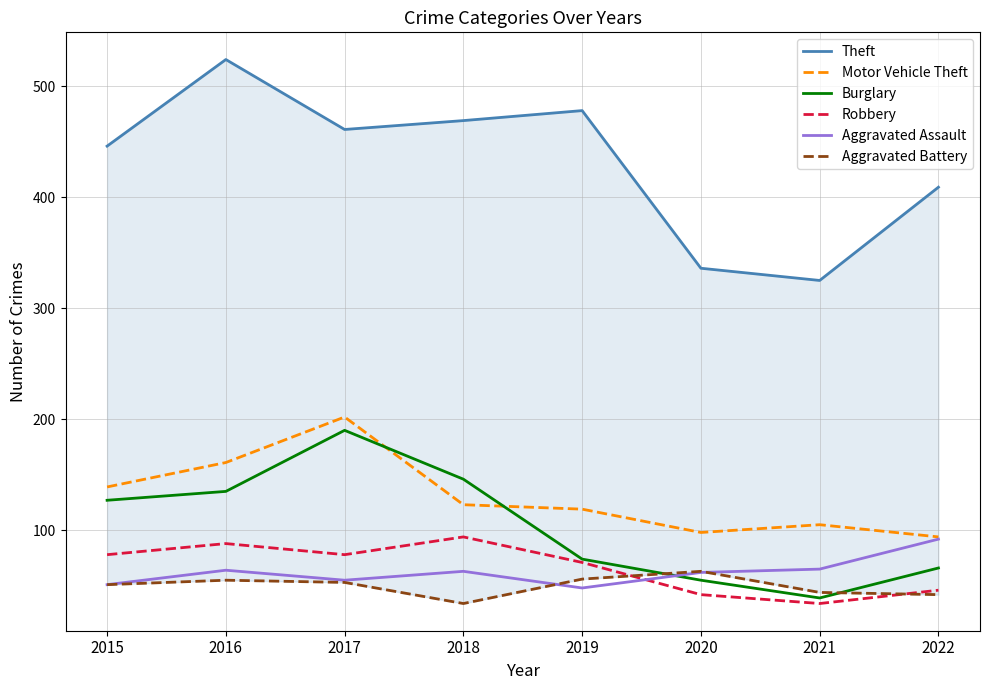

True or false: Theft has more than 2 points higher than both neighbors.

False